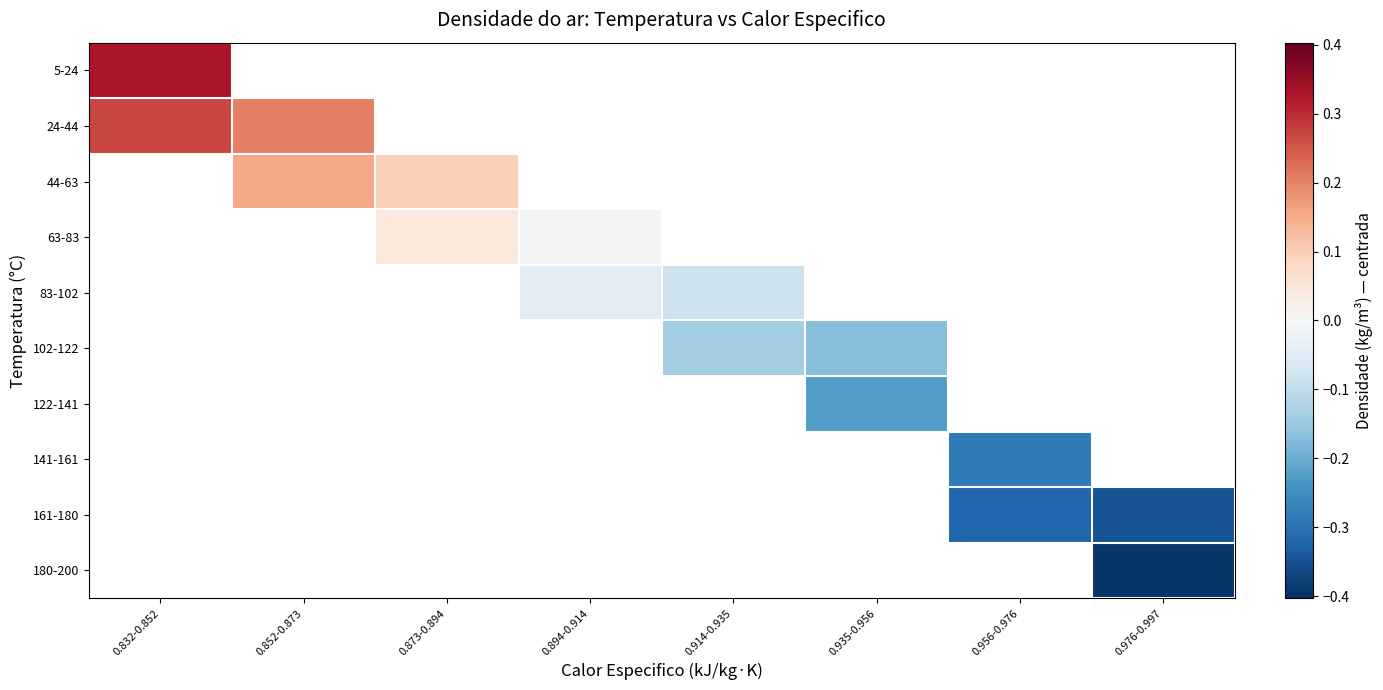

List the series in order of their peak value, highest first.

5-24, 24-44, 44-63, 63-83, 83-102, 102-122, 122-141, 141-161, 161-180, 180-200